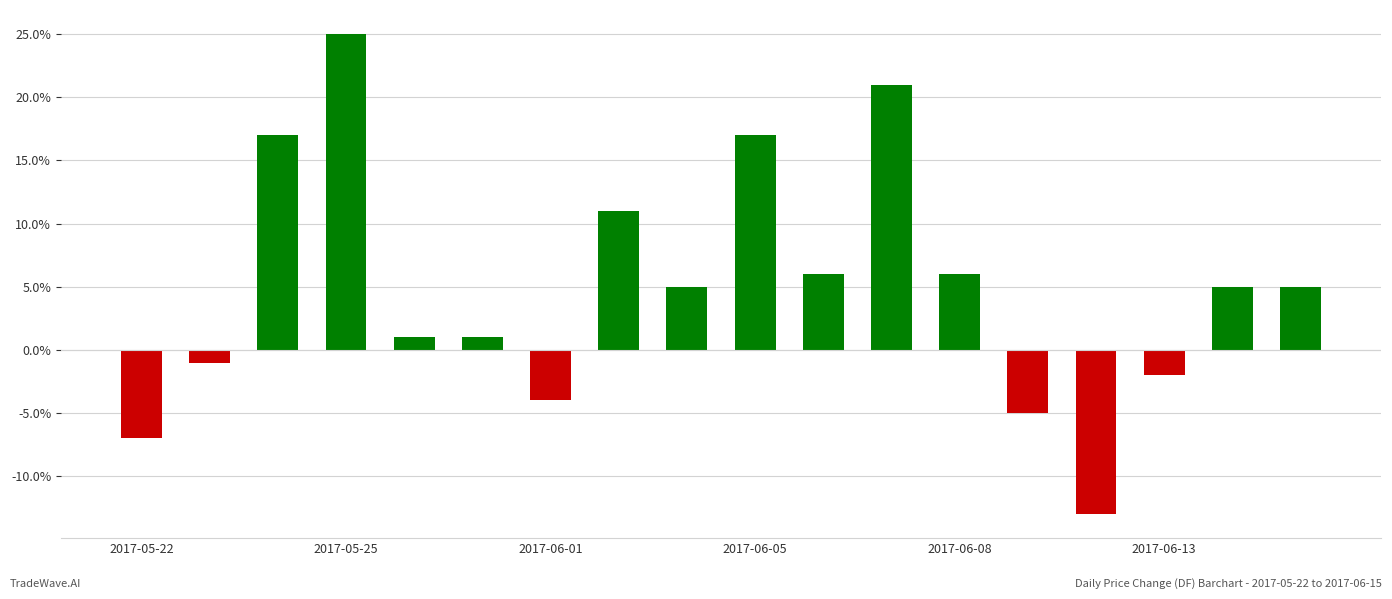

Count the number of values greater than 0.

12